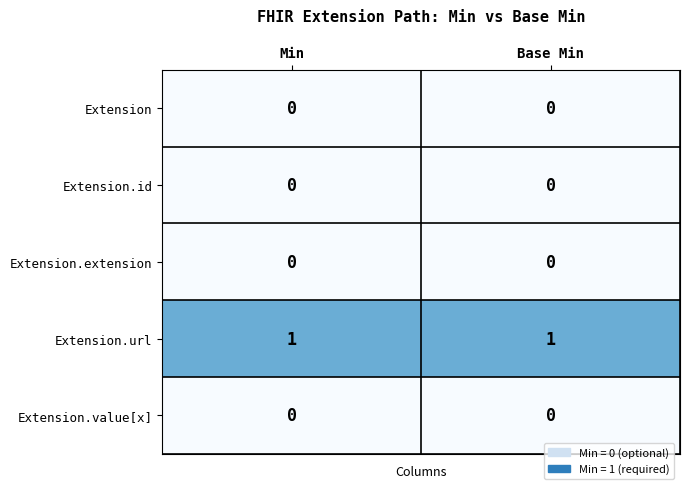

How many distinct data groups are displayed?

5